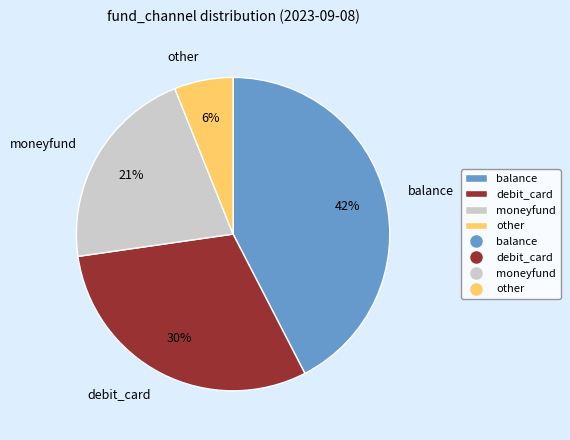

How many slices are in this pie chart?

4